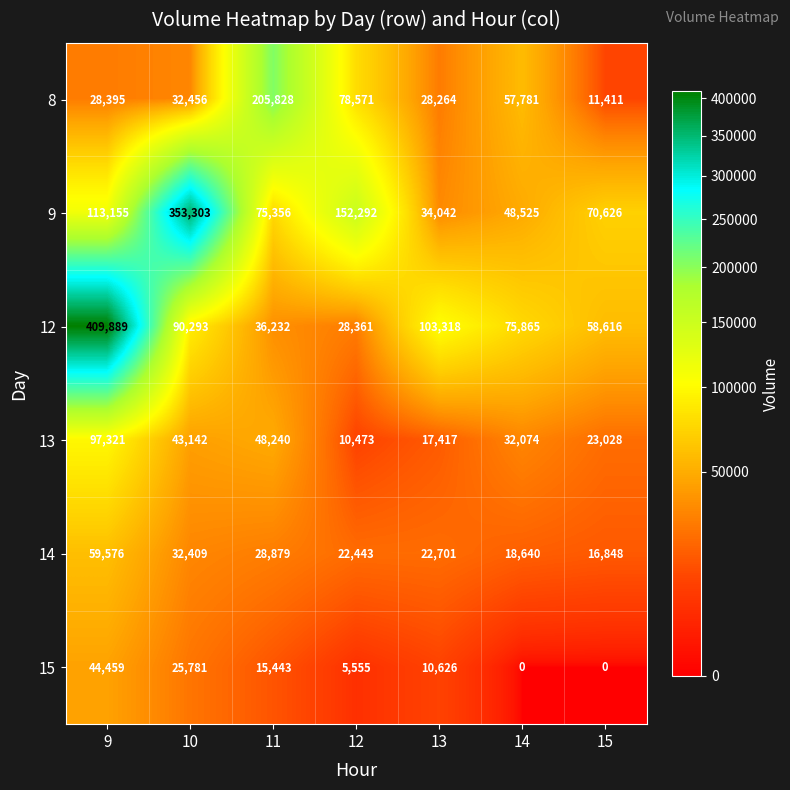

Is the value of 13 at 15 greater than the value of 9 at 12?

No